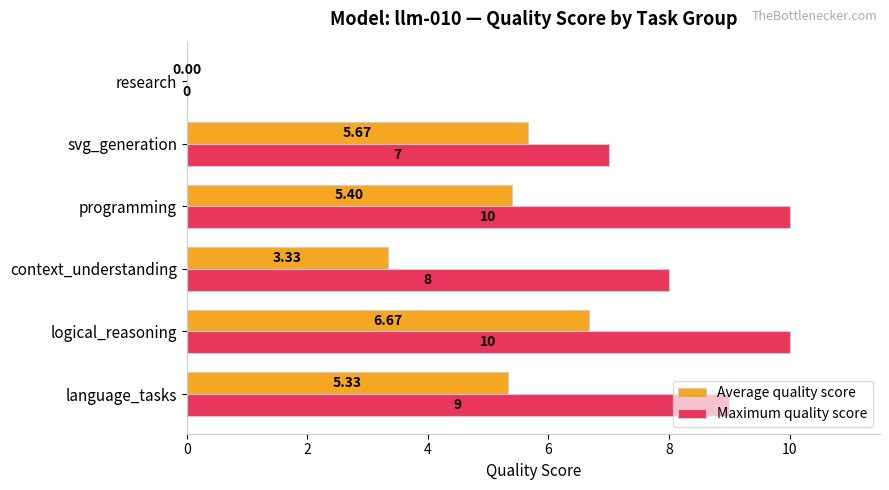

At which category is the sum across all series the highest?

logical_reasoning